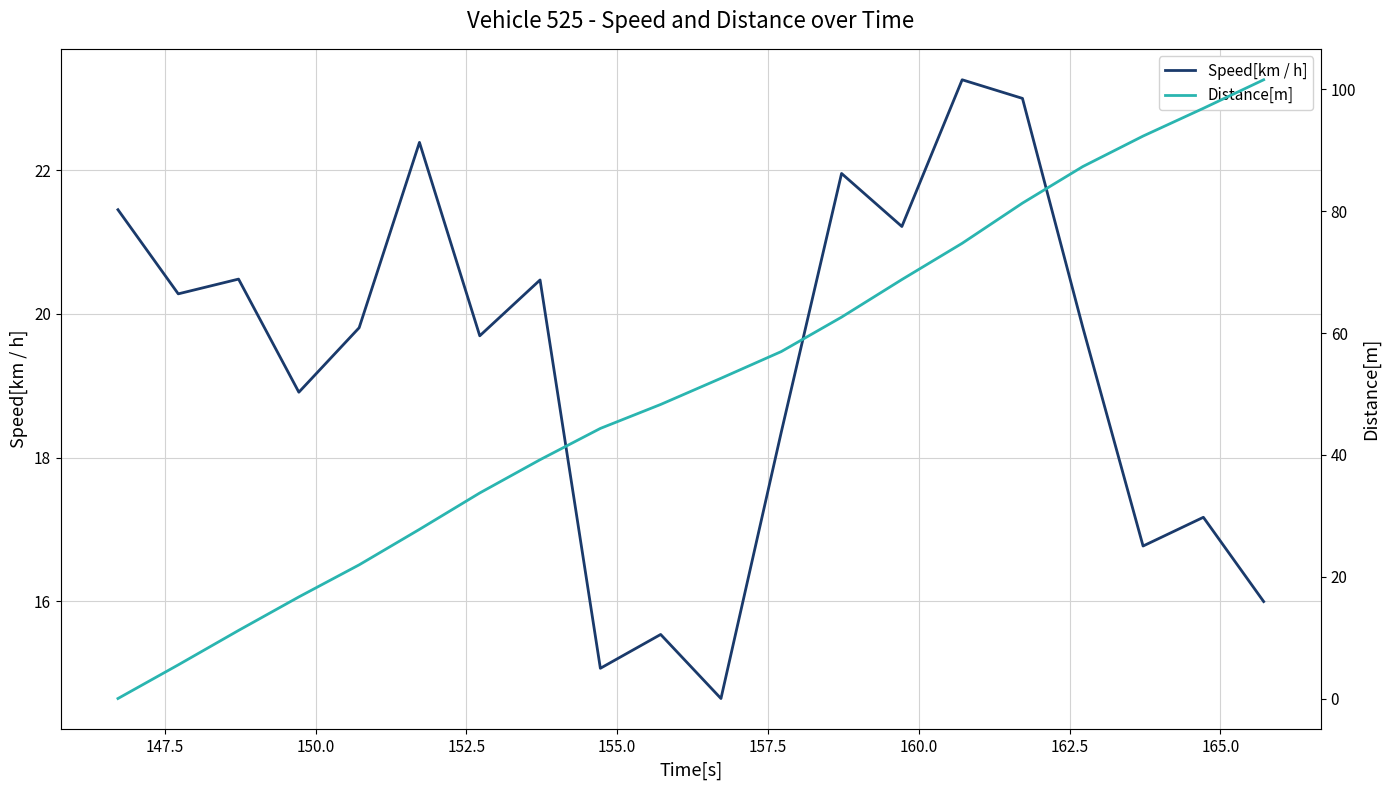

List the series in order of their overall mean, highest first.

Distance[m], Speed[km / h]